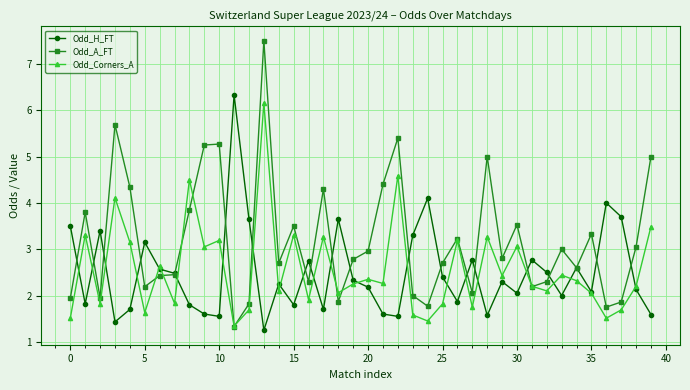

What is the maximum value shown in the chart?

7.5